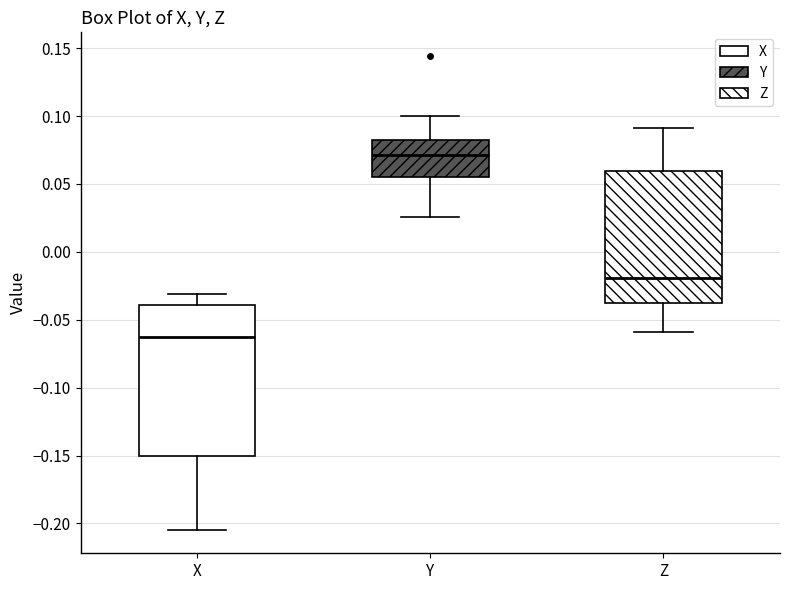

Reading left to right, transcribe this box plot: for each box, give where its median line is, the range the box spans, and where its two whiskers end, as read against the y-axis. The values are not printed on the chart, so give them approximately, as read against the axis.

X: median -0.065, box -0.150 to -0.040, whiskers -0.205 to -0.030
Y: median 0.070, box 0.055 to 0.080, whiskers 0.025 to 0.100
Z: median -0.020, box -0.040 to 0.060, whiskers -0.060 to 0.090